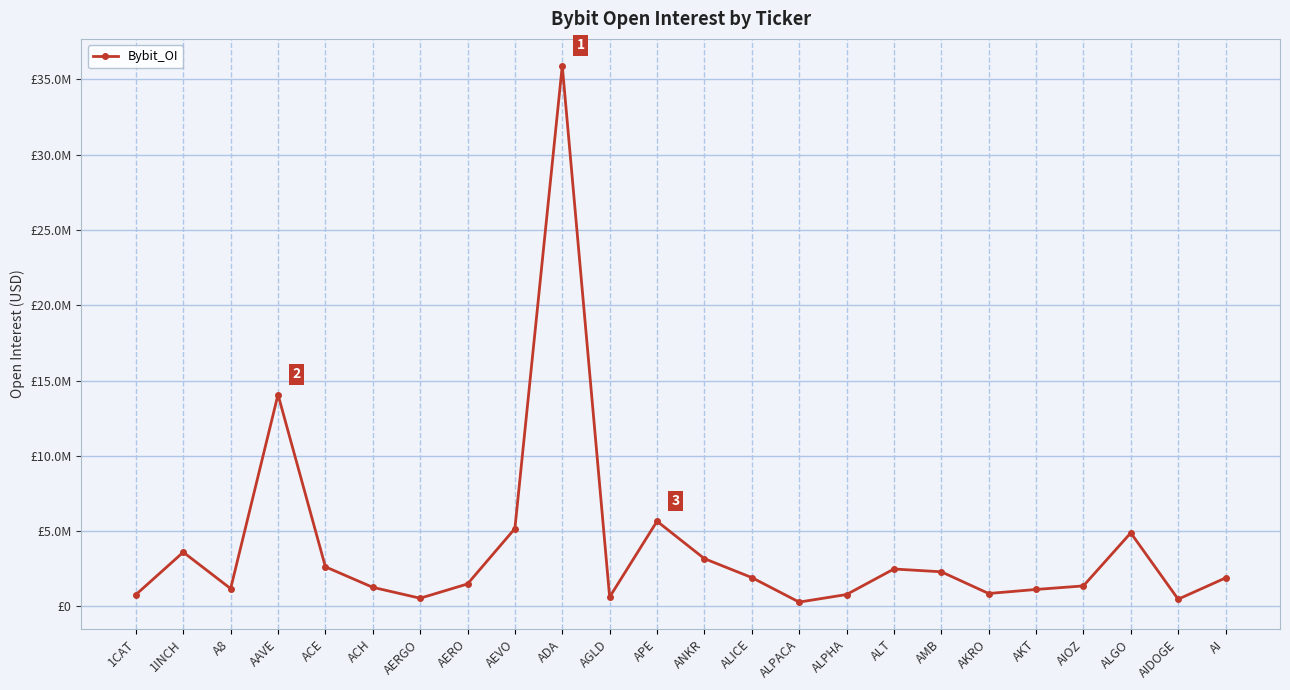

Is this an area chart (filled region under the line)?

No